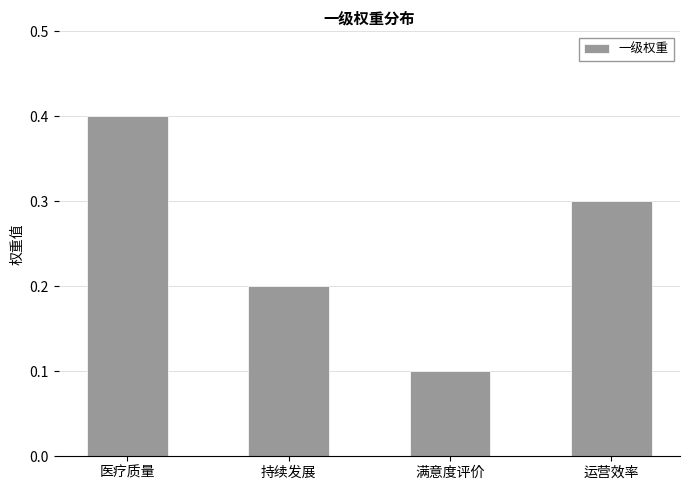

What is the greatest value displayed?

0.4